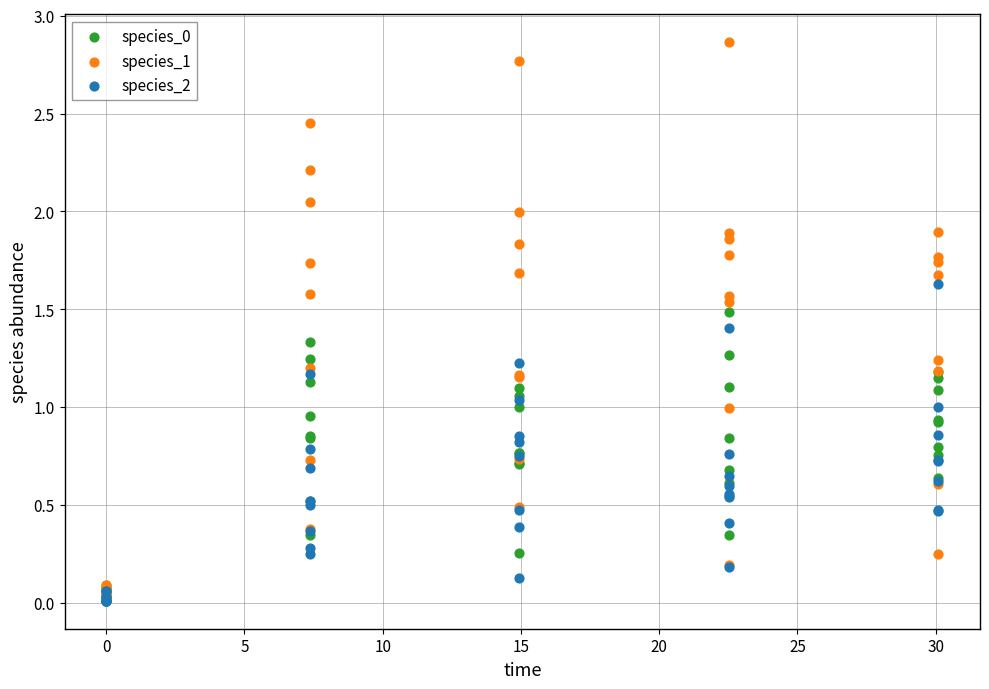

Which series has the largest Y range (max minus min)?

species_1